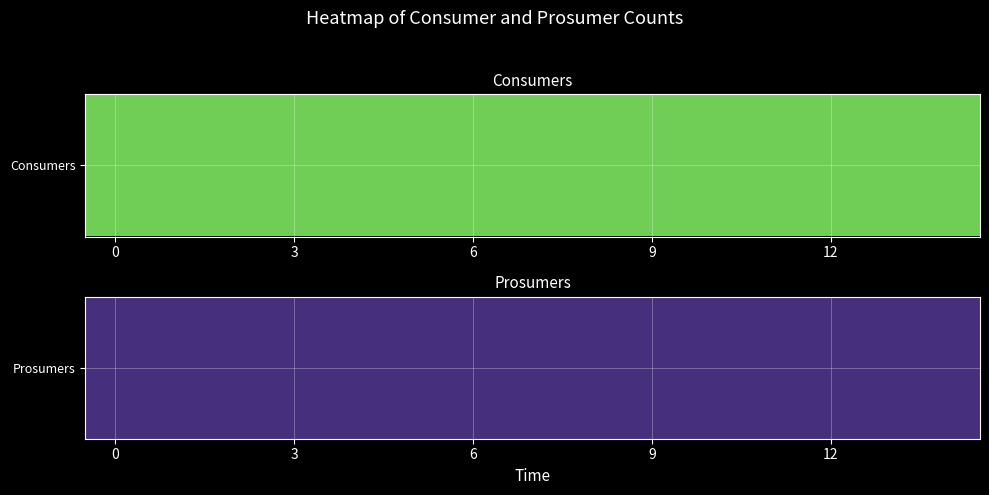

True or false: Consumers has a value of 635 at 2.

True